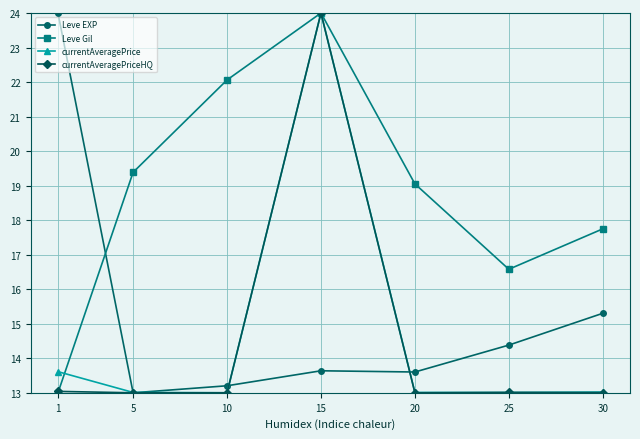

How many interior local valleys does the Leve Gil series have?

1